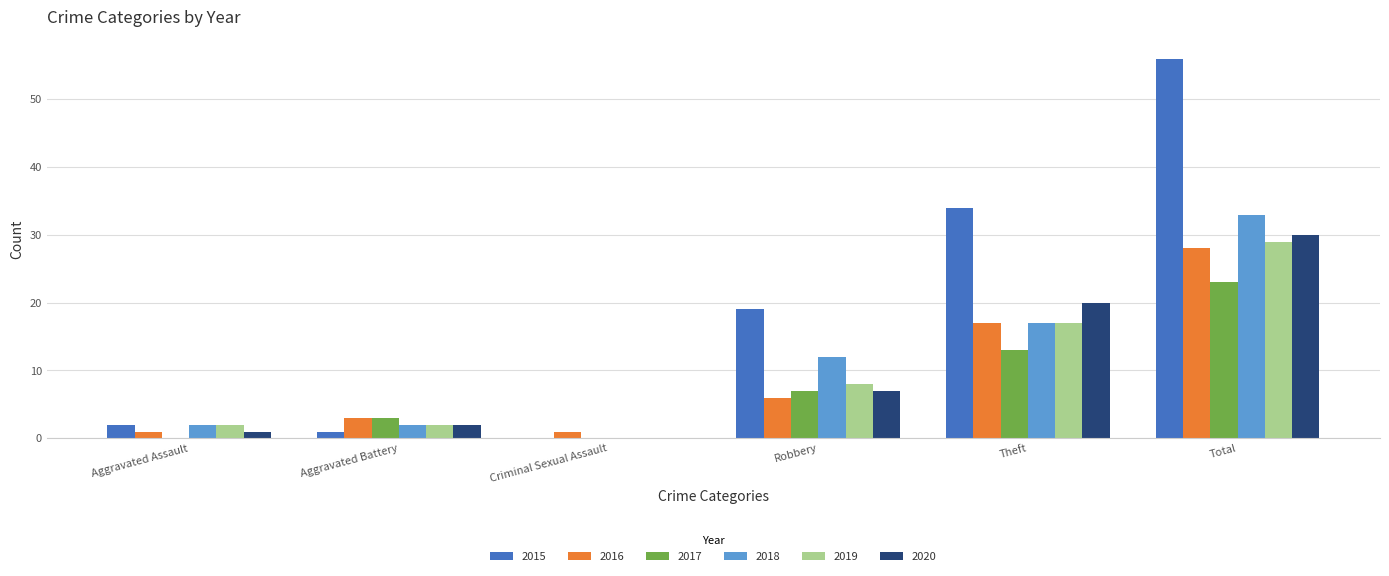

True or false: 2017 has a value of 23 at Total.

True